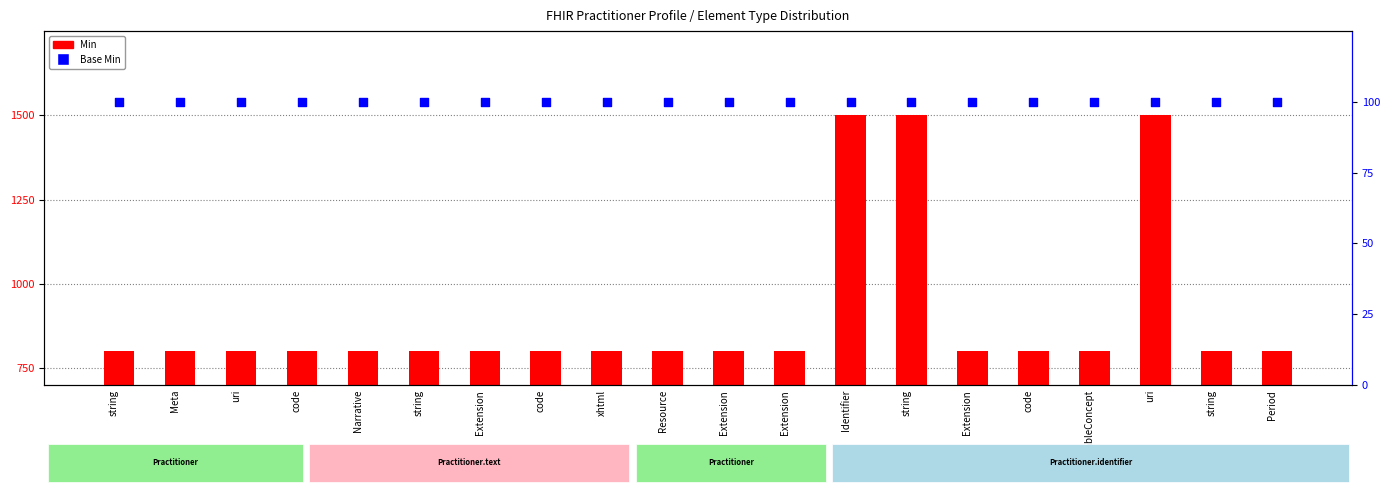

What is the total value across all series at uri?

900